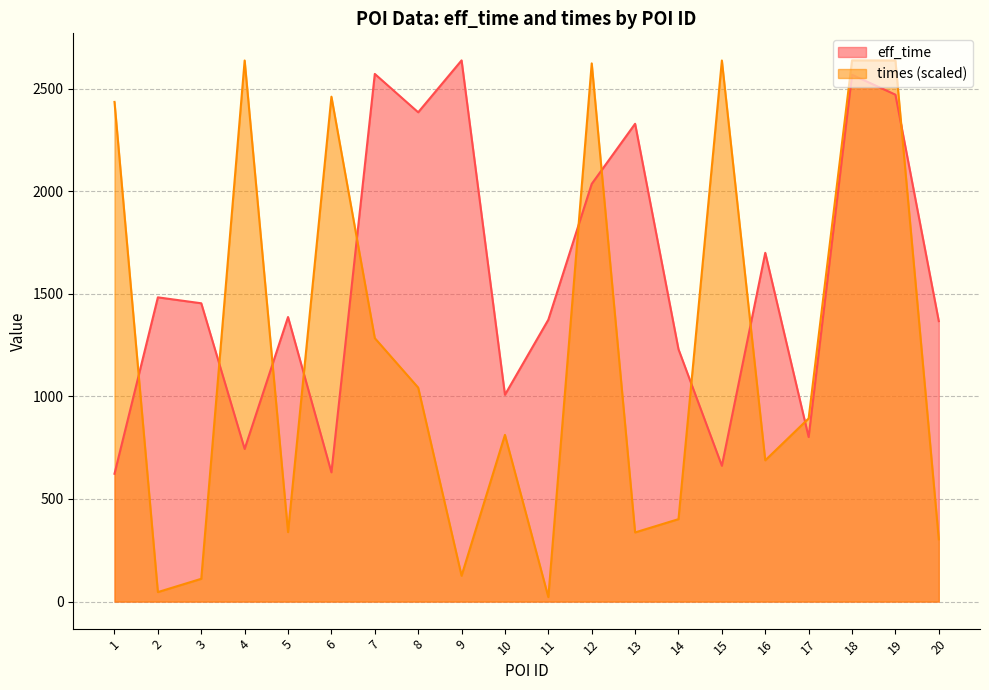

What is the value of the times point at the 4th from the left?

2637.5